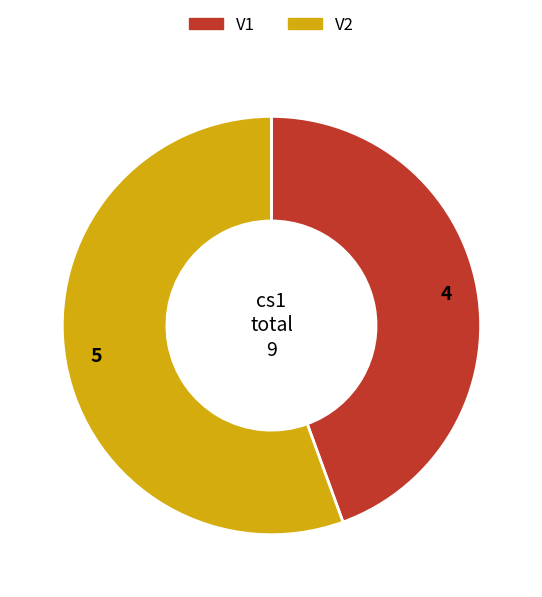

Is it true that V2 is 61% of the pie?

False